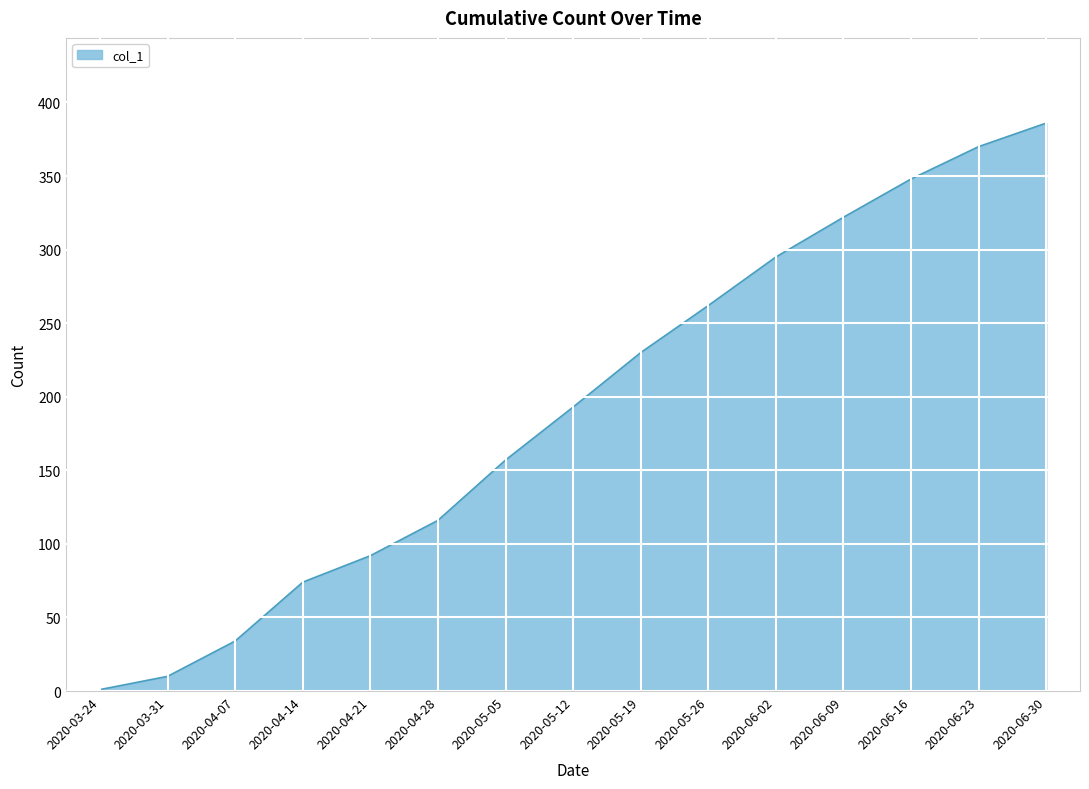

What is the average value?

193